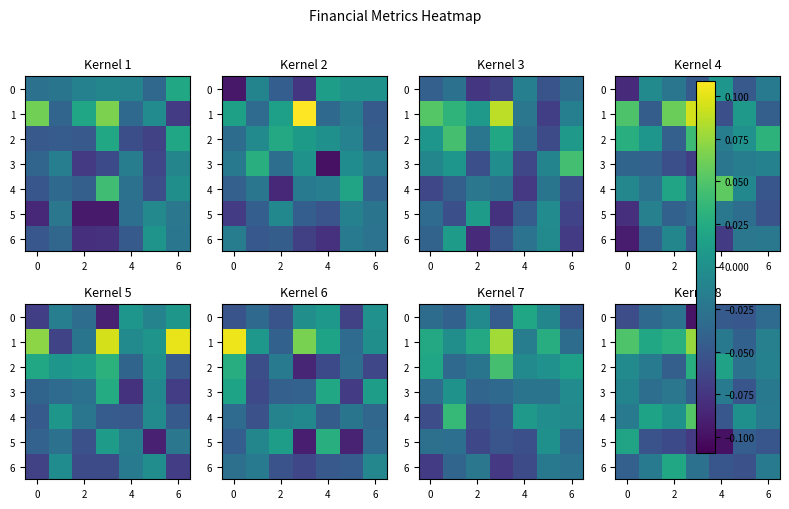

Which series has the largest total across all categories?

1